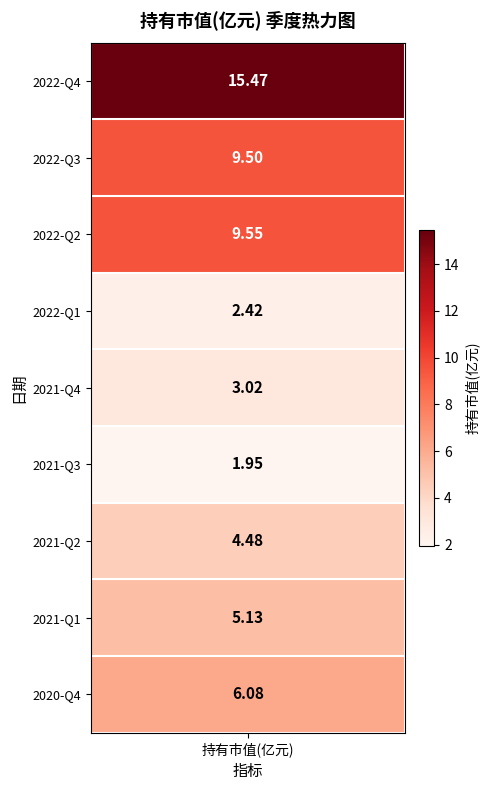

Where is the data nearest to the value 8?

2022-Q3